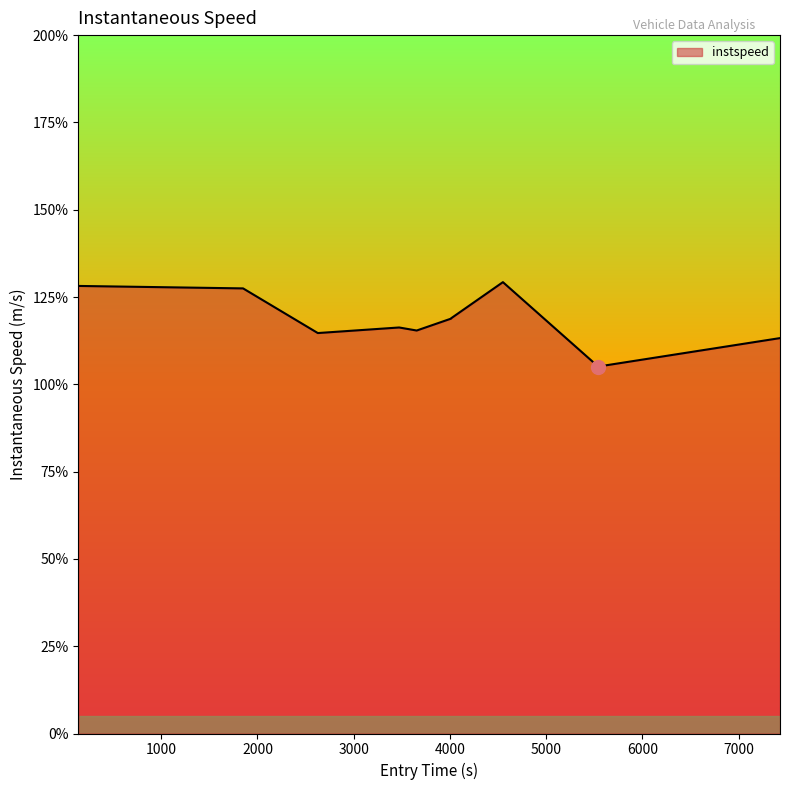

Does the chart display data point markers on the line(s)?

No